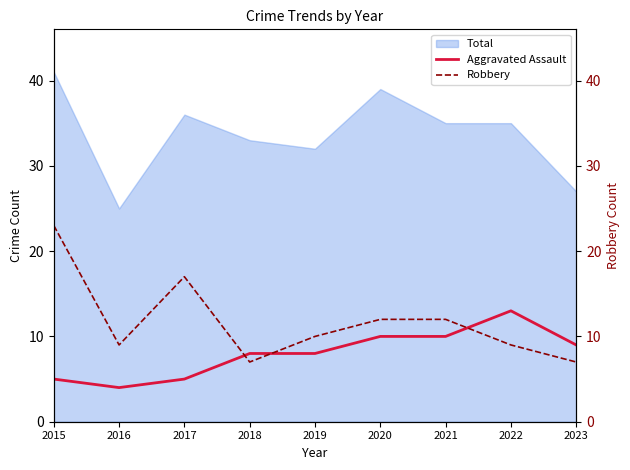

Which series changed the most between 2016 and 2017?

Robbery